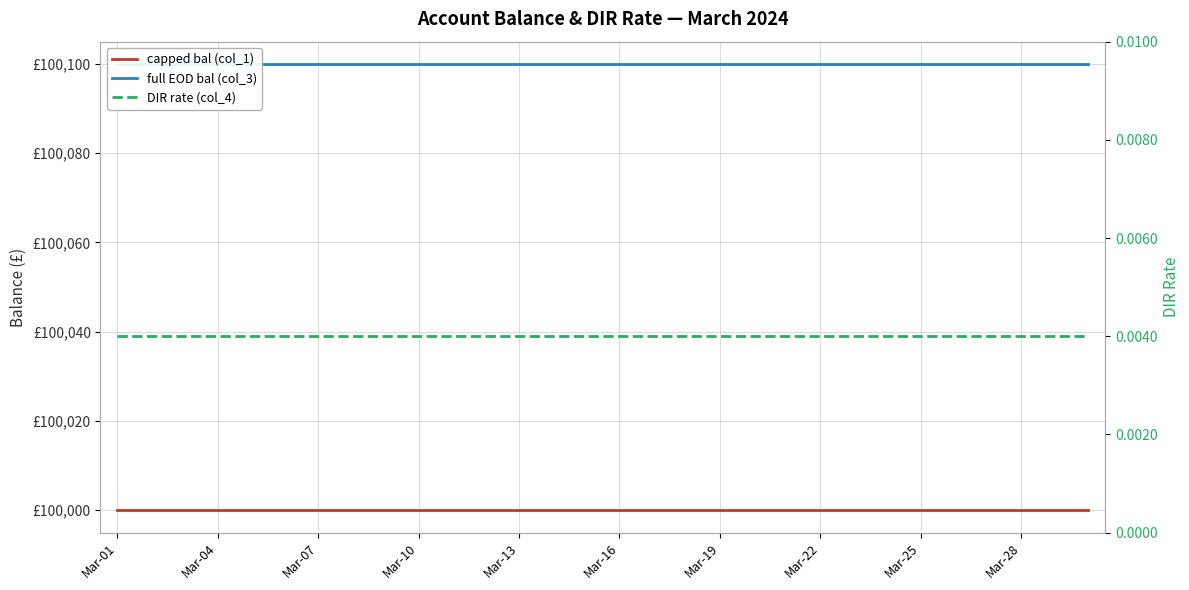

Which category has the highest value in the full EOD bal (col_3) series?

Mar-01